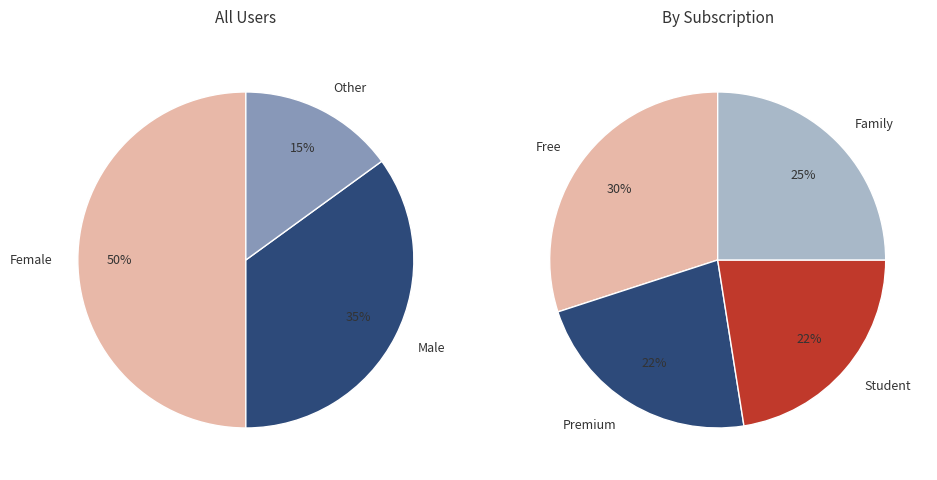

Which slice is the largest?

Female